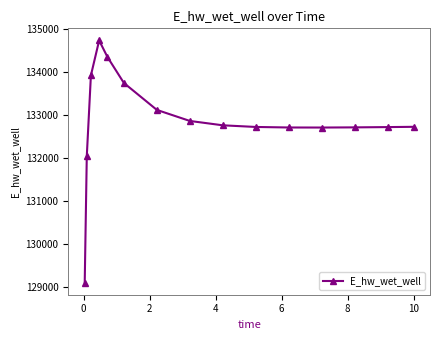

What is the smallest value displayed?

129105.8